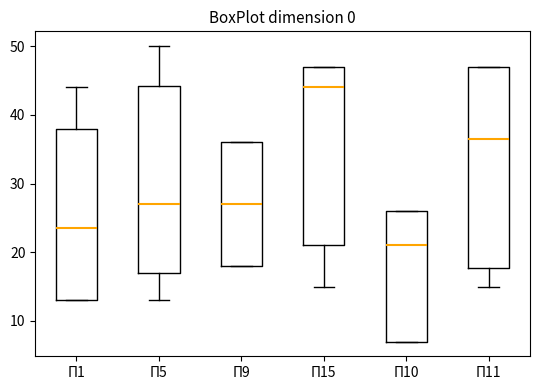

Where is the upper edge of the box for П5 on the y-axis? The values are not printed on the chart, so give them approximately, as read against the axis.

44